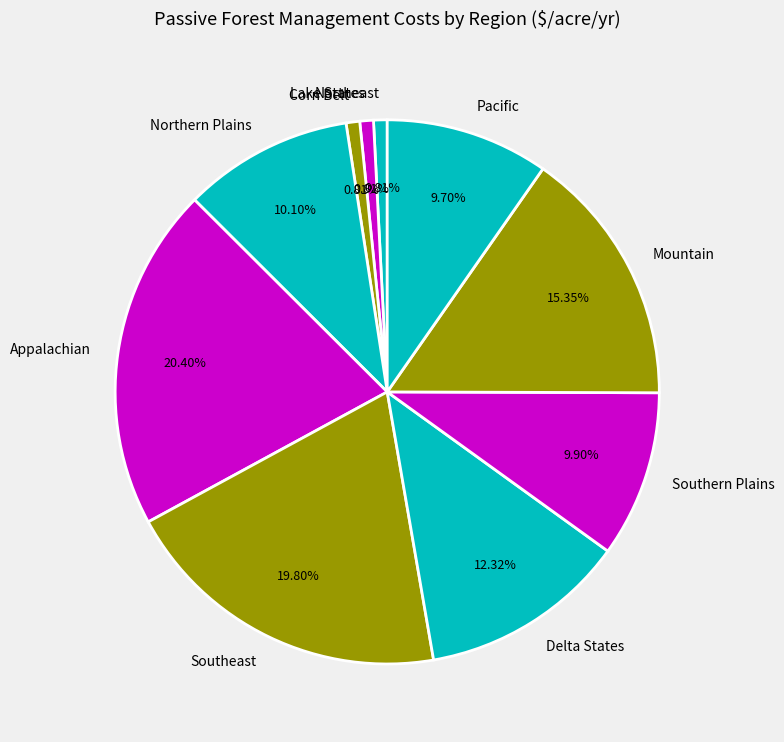

Combined, do Appalachian and Northern Plains account for over 50%?

No